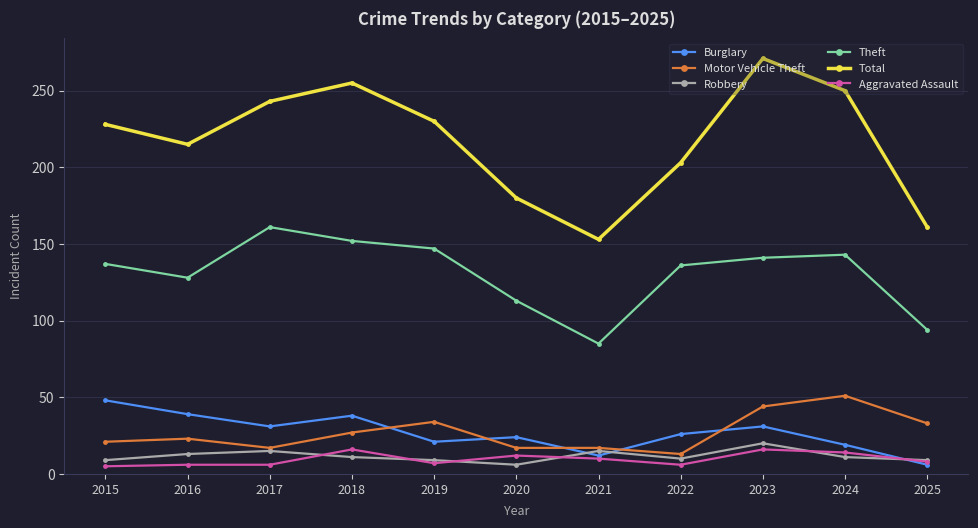

What is the total value across all series at 2024?

488